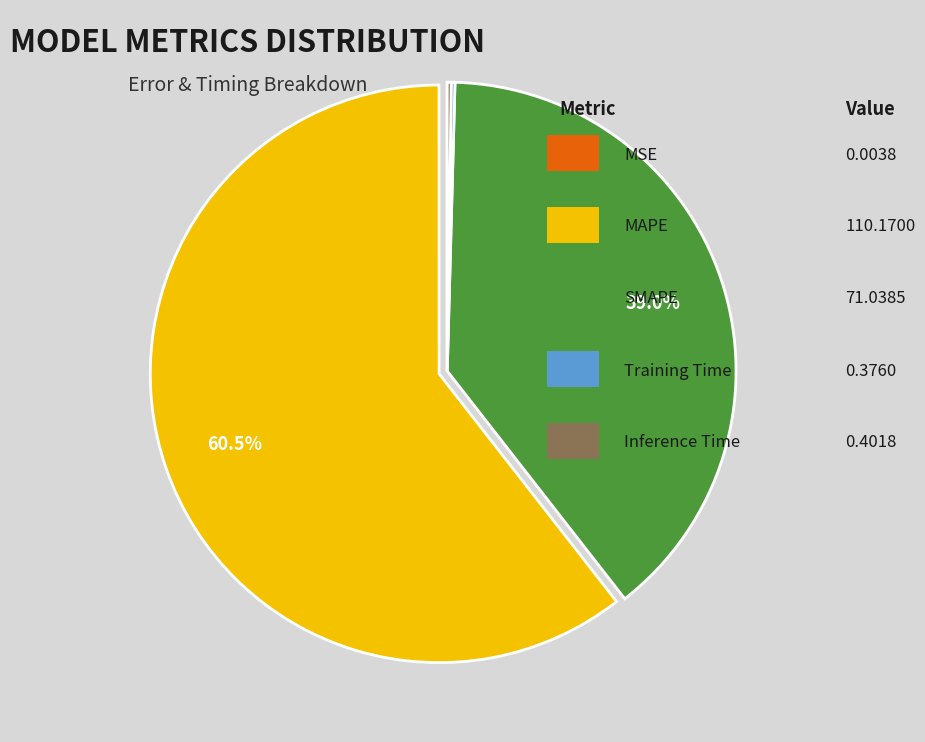

Is there any slice that represents more than half of the pie?

Yes